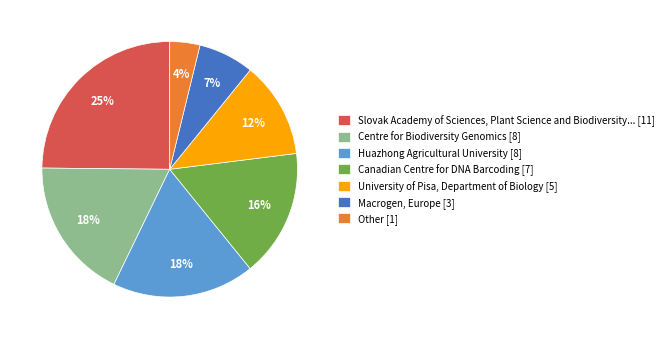

Which has a higher value, Huazhong Agricultural University [8] or Other [1]?

Huazhong Agricultural University [8]